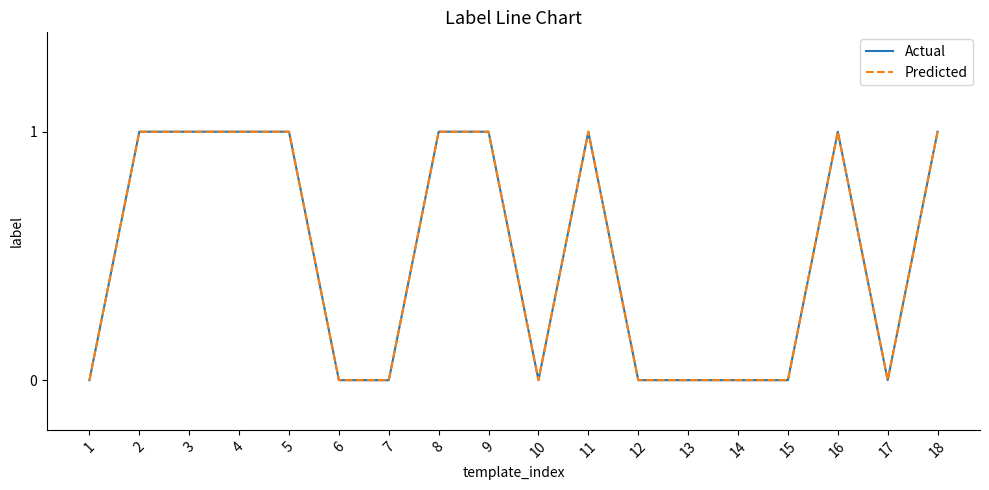

Is the value of Predicted at 2 greater than the value of Actual at 12?

Yes